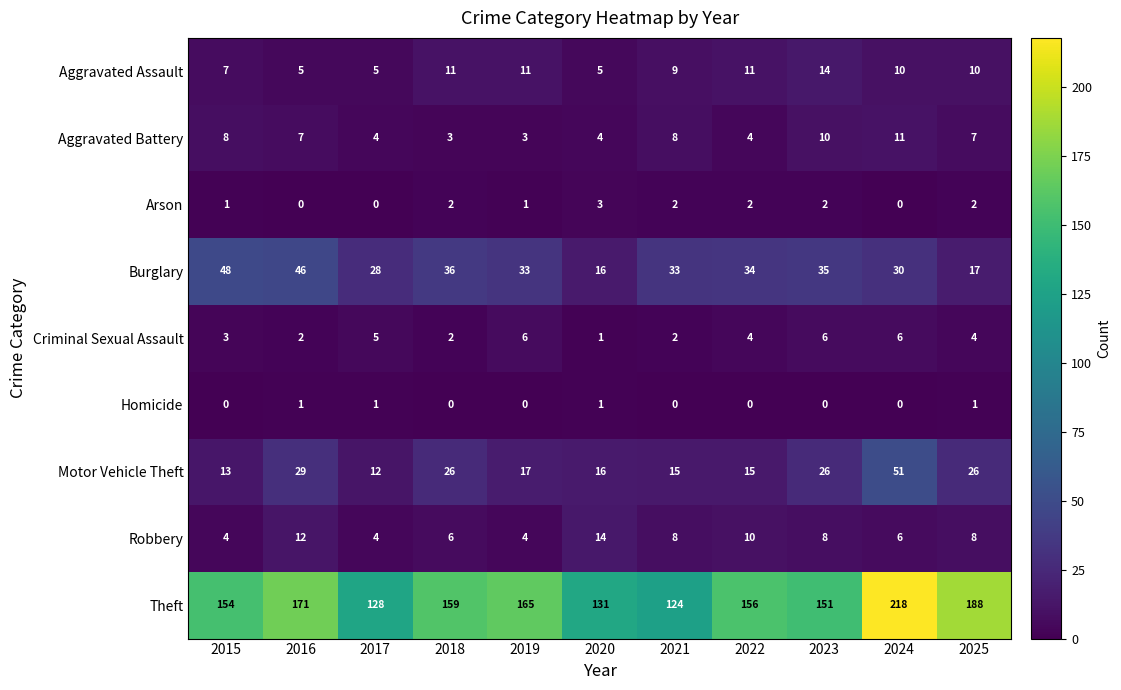

True or false: Theft has a value of 173 at 2020.

False